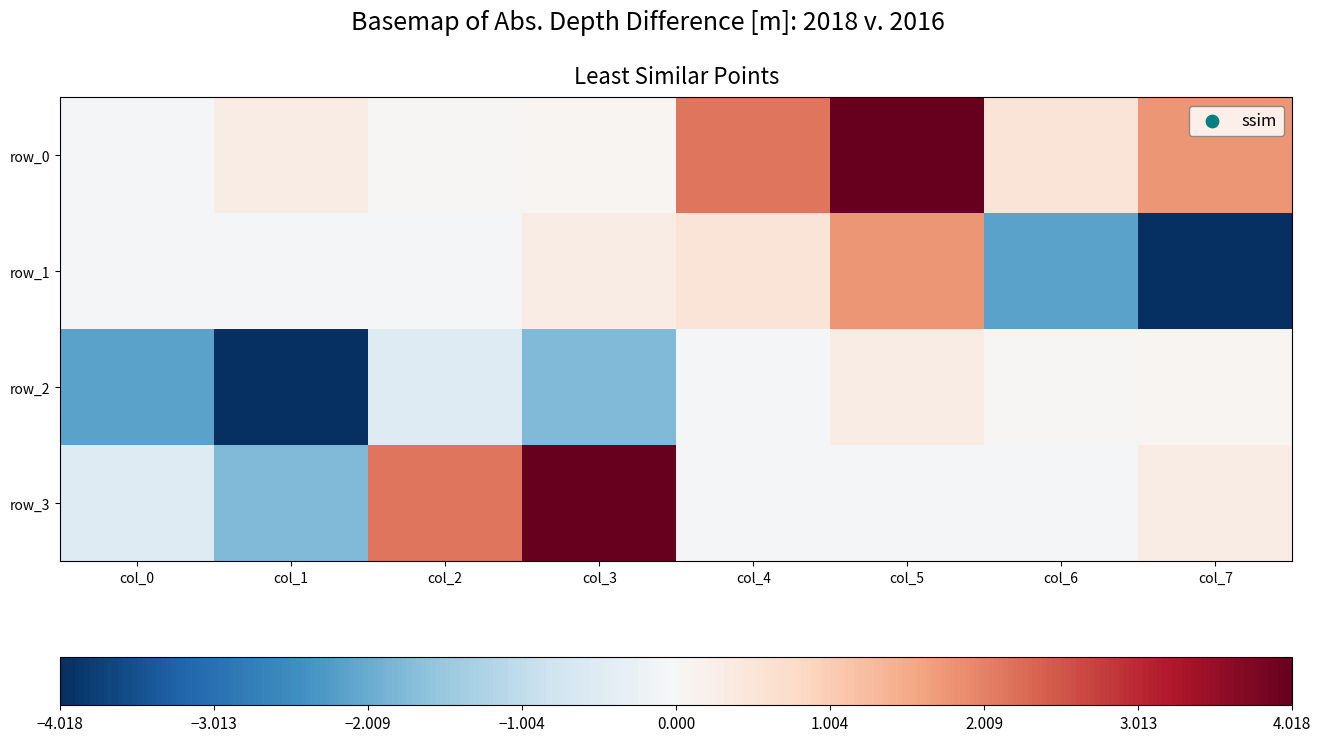

Between col_7 and col_1, which is larger?

col_7